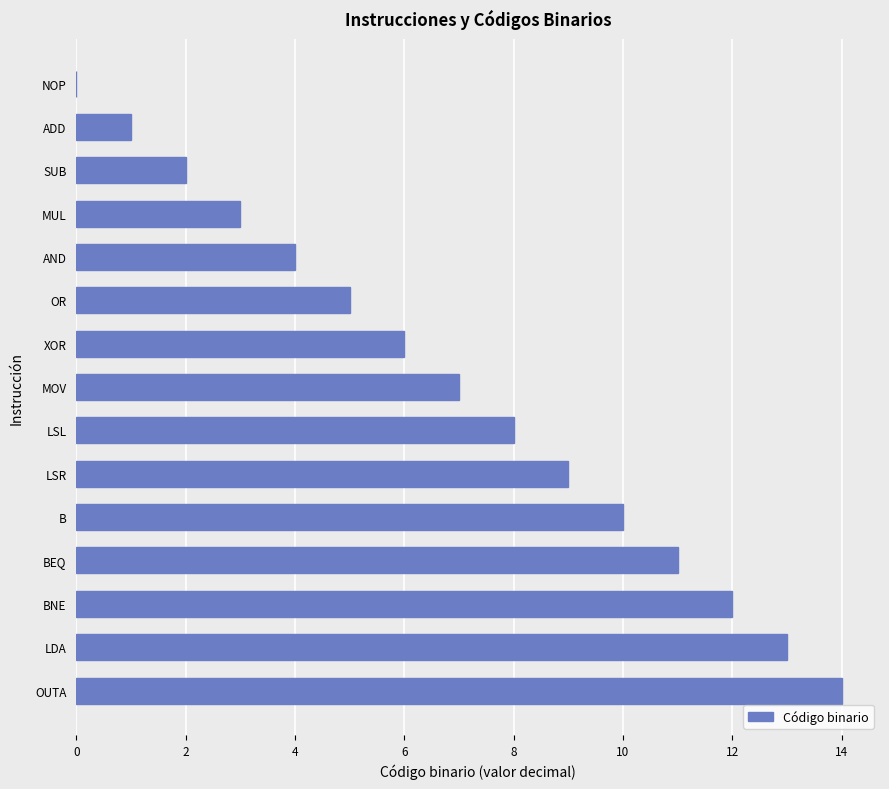

What is the sum of the values at B and XOR?

16